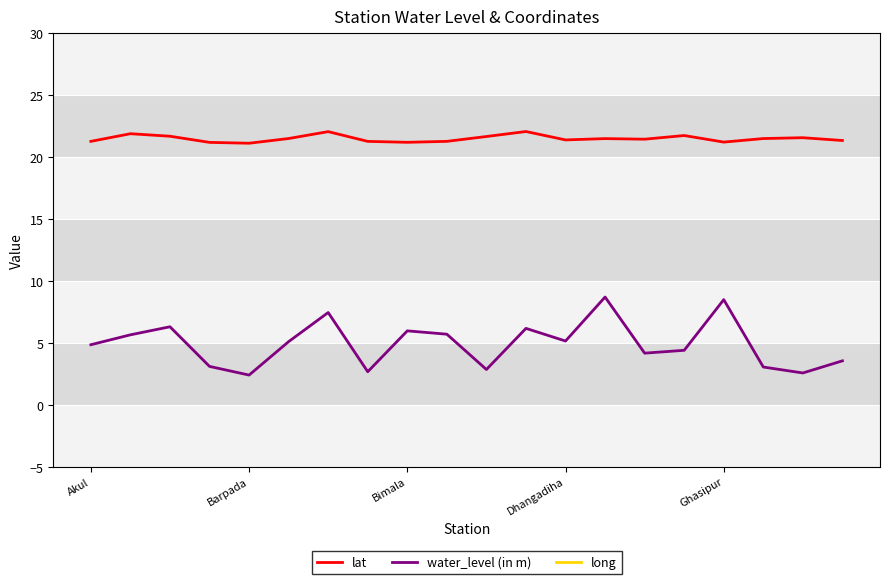

What is the maximum value for water_level (in m)?

8.7